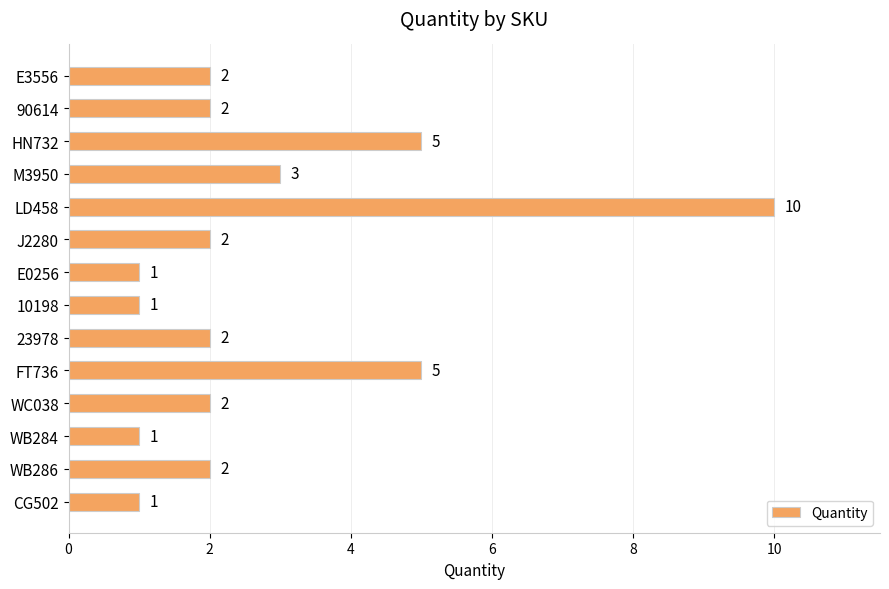

What is the average value?

3